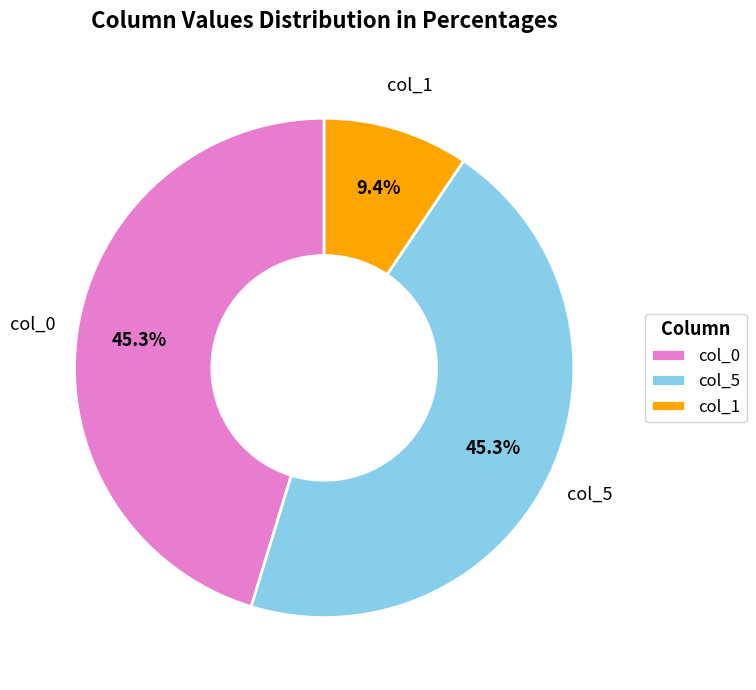

Which category has the smallest portion of the pie?

col_1